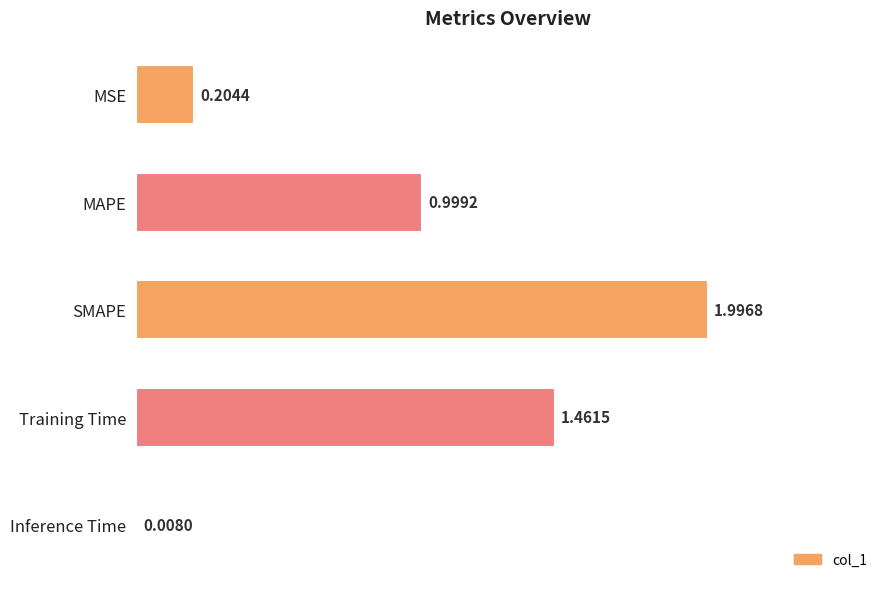

Which has a higher value, SMAPE or MSE?

SMAPE